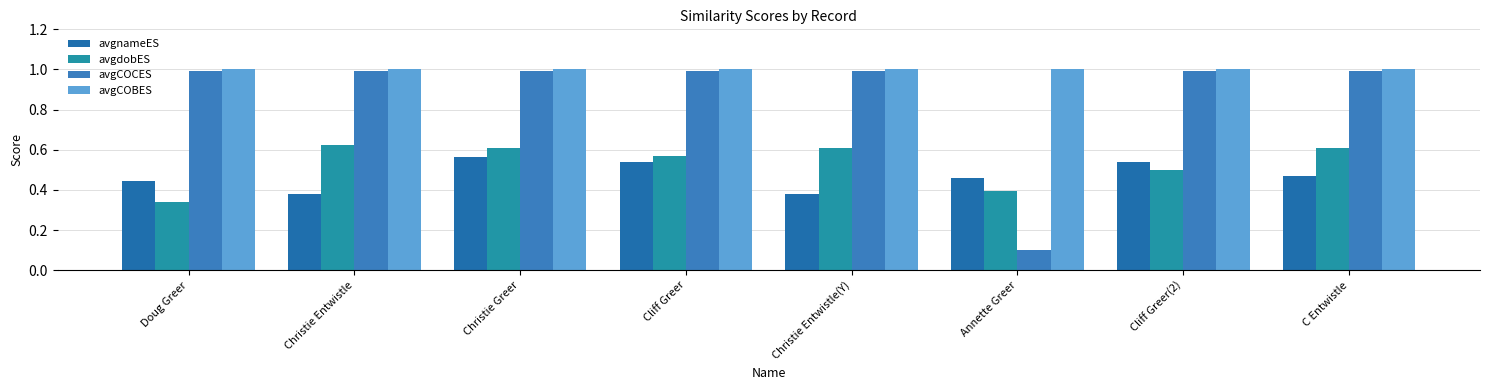

Reading left to right, transcribe all the data shown in this chart.

avgnameES: Doug Greer=0.4	Christie Entwistle=0.4	Christie Greer=0.6	Cliff Greer=0.5	Christie Entwistle(Y)=0.4	Annette Greer=0.5	Cliff Greer(2)=0.5	C Entwistle=0.5
avgdobES: Doug Greer=0.3	Christie Entwistle=0.6	Christie Greer=0.6	Cliff Greer=0.6	Christie Entwistle(Y)=0.6	Annette Greer=0.4	Cliff Greer(2)=0.5	C Entwistle=0.6
avgCOCES: Doug Greer=1.0	Christie Entwistle=1.0	Christie Greer=1.0	Cliff Greer=1.0	Christie Entwistle(Y)=1.0	Annette Greer=0.1	Cliff Greer(2)=1.0	C Entwistle=1.0
avgCOBES: Doug Greer=1.0	Christie Entwistle=1.0	Christie Greer=1.0	Cliff Greer=1.0	Christie Entwistle(Y)=1.0	Annette Greer=1.0	Cliff Greer(2)=1.0	C Entwistle=1.0